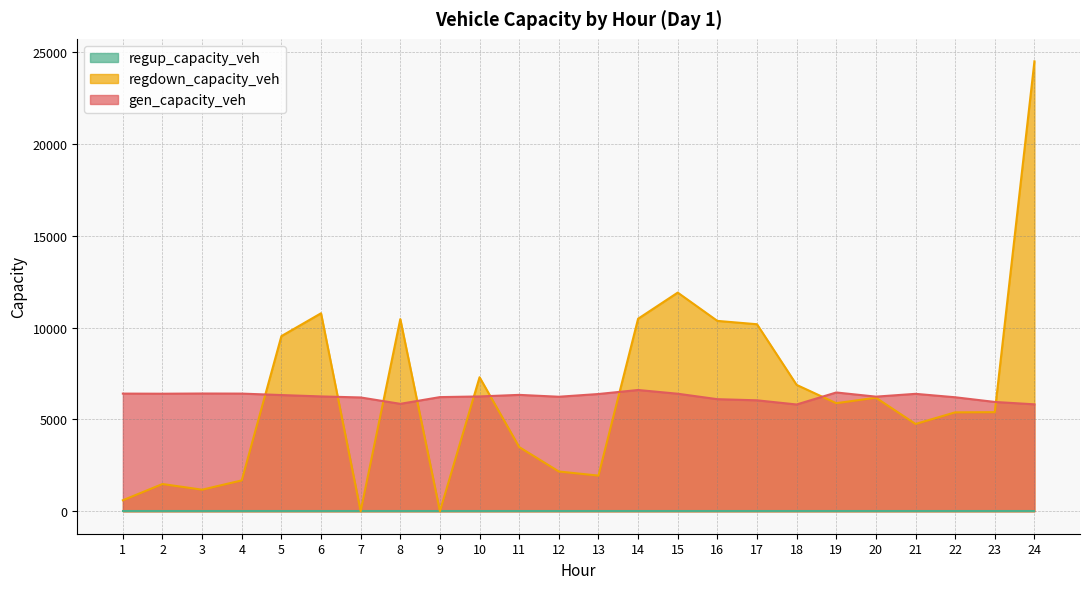

True or false: regdown_capacity_veh has more than 0 points higher than both neighbors.

True